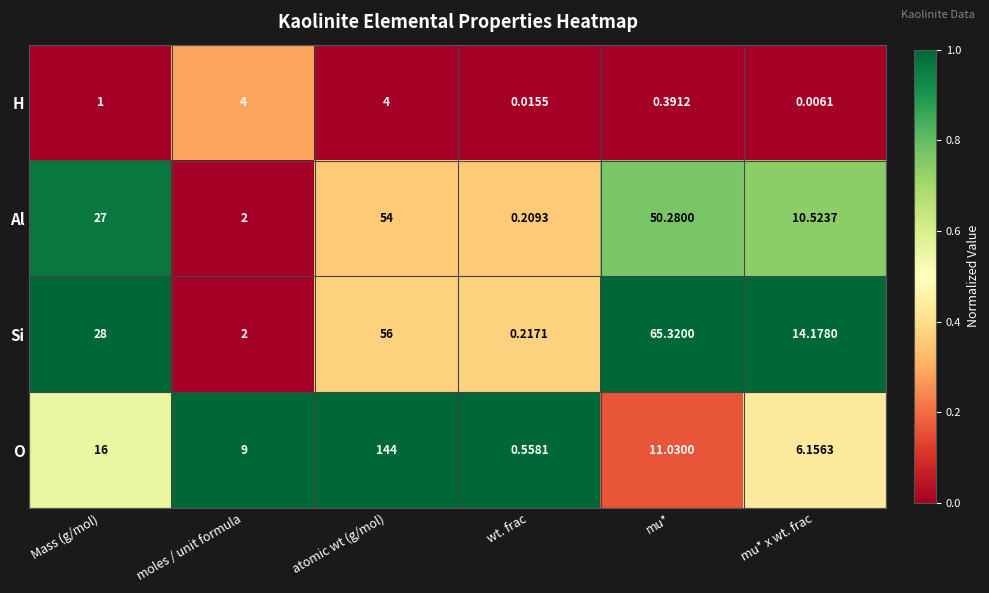

Is the value of Si at mu* x wt. frac greater than the value of H at Mass (g/mol)?

Yes